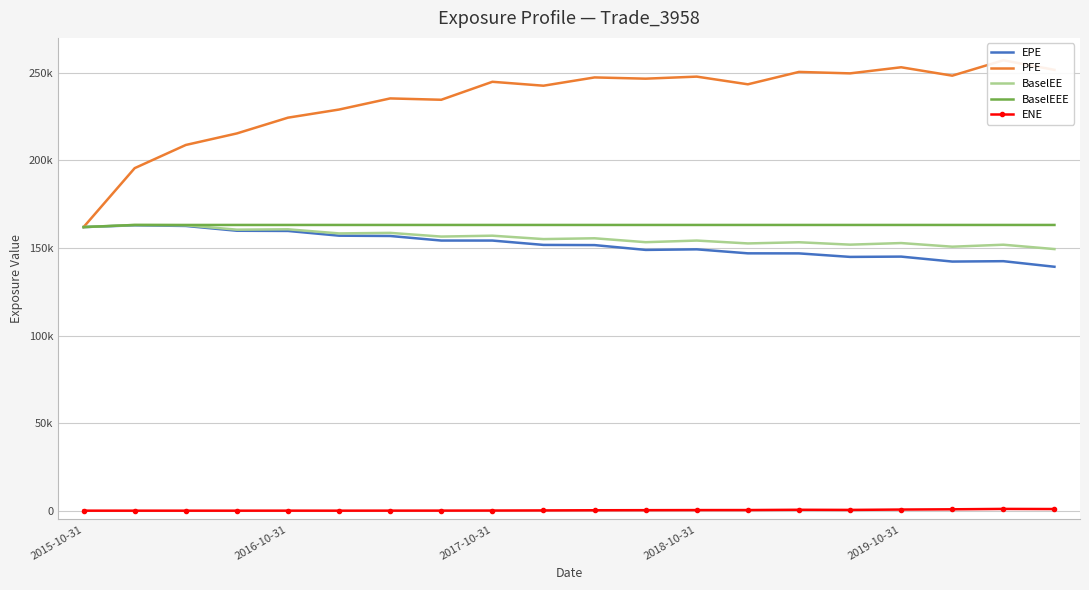

Rank the series at 14 from highest to lowest value.

PFE, BaselEEE, BaselEE, EPE, ENE